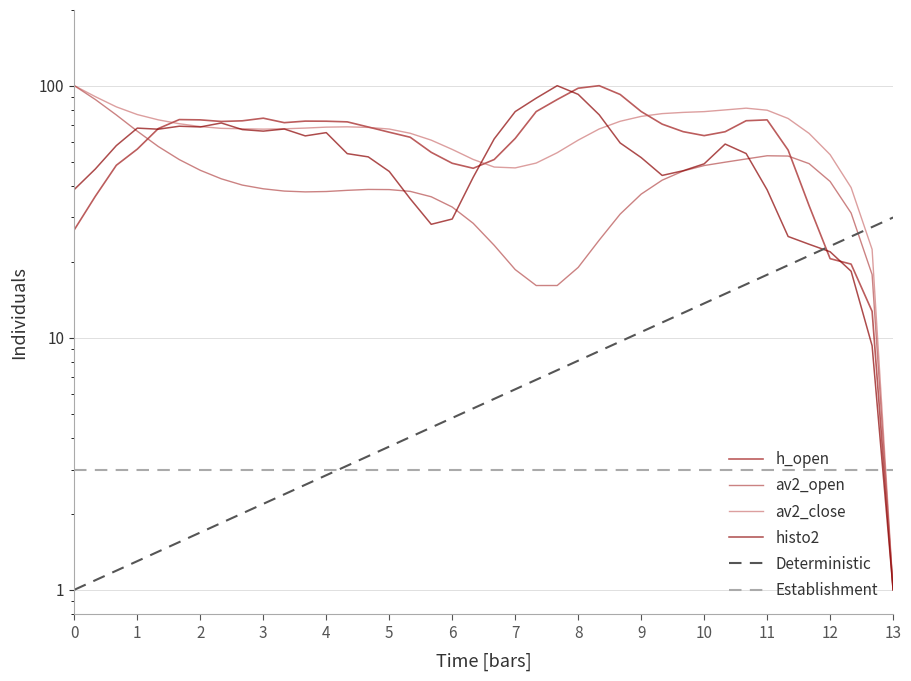

What is the difference between the maximum and minimum values in the histo2 series?

99.0